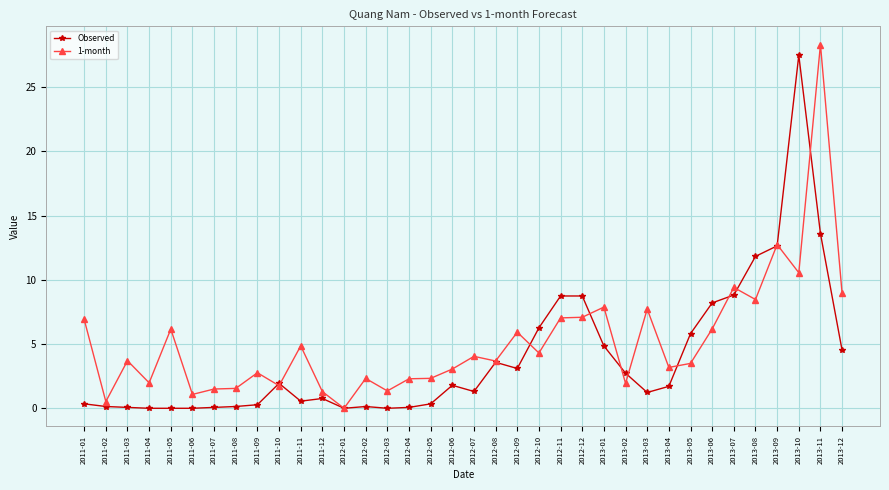

At how many categories does at least one series exceed 19?

2